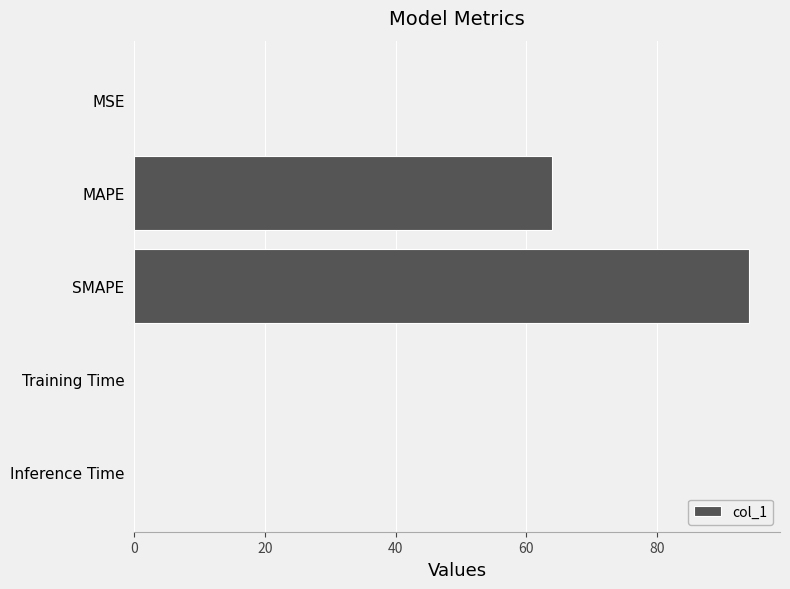

What is the sum of all values?

158.1